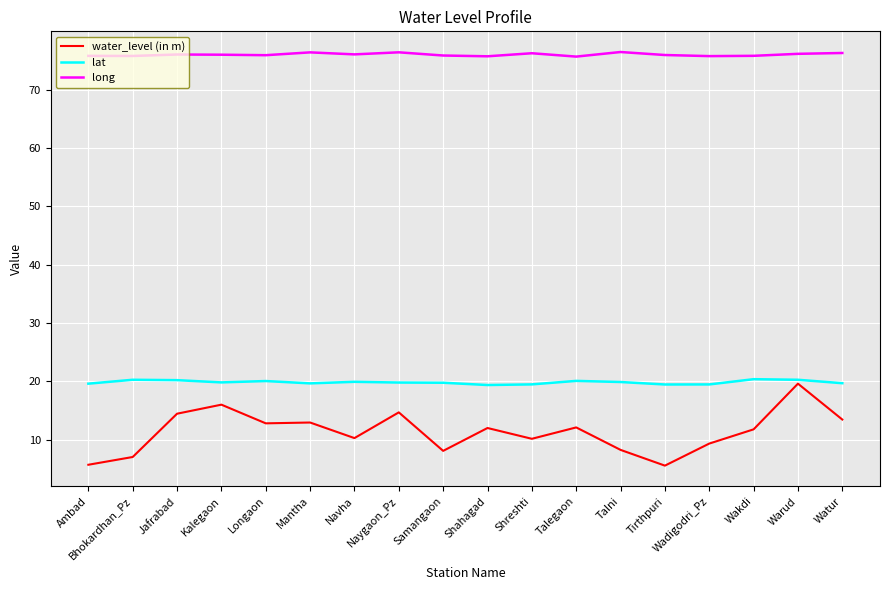

In water_level (in m), how many points are higher than both neighbors (excluding endpoints)?

6